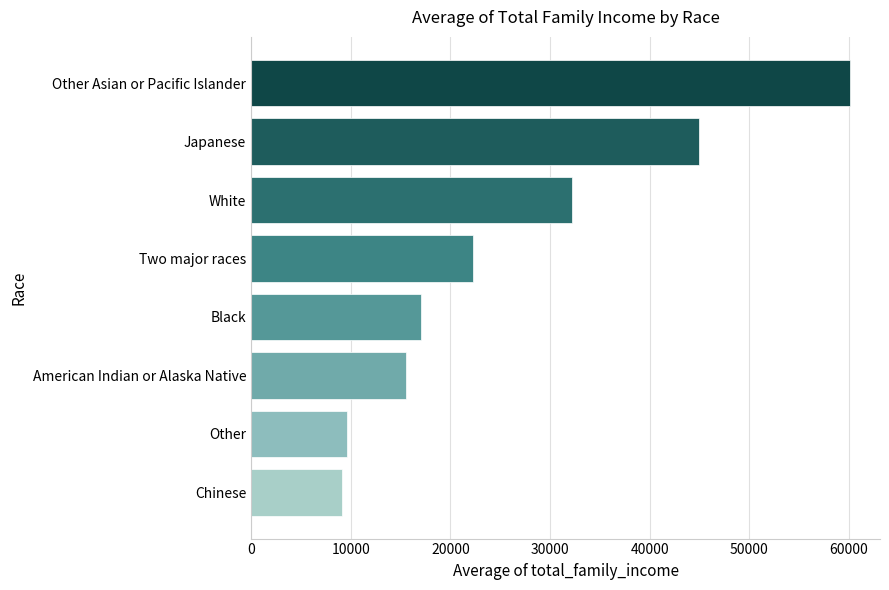

How many data points are less than 22295?

4